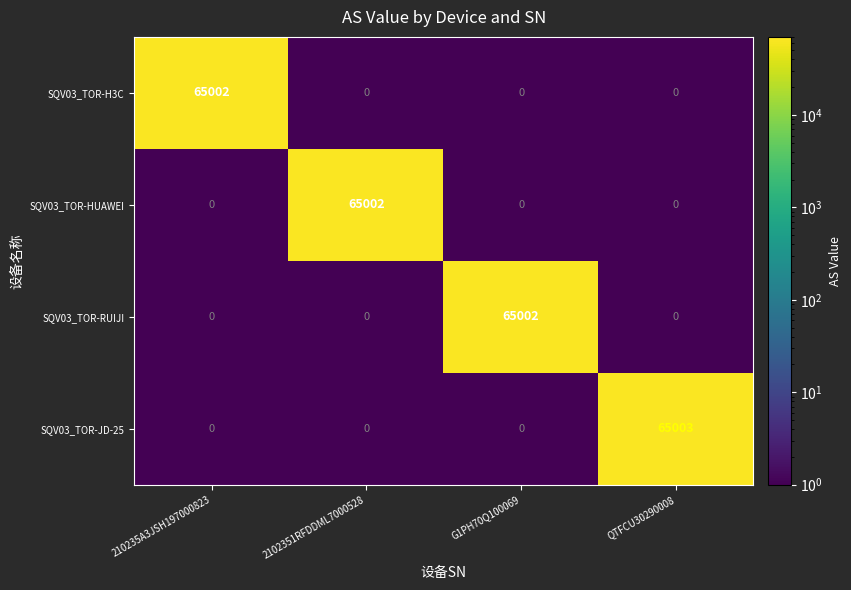

True or false: SQV03_TOR-H3C has a value of -35552 at G1PH70Q100069.

False